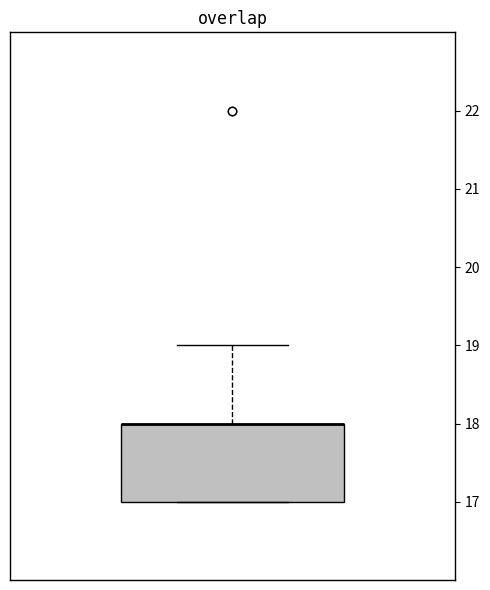

Read this box plot against the y-axis: the position of the median line, the range covered by the box, and the ends of both whiskers. The values are not printed on the chart, so give them approximately, as read against the axis.

median 18 (drawn on the box's upper edge), box 17 to 18, whiskers 17 to 19